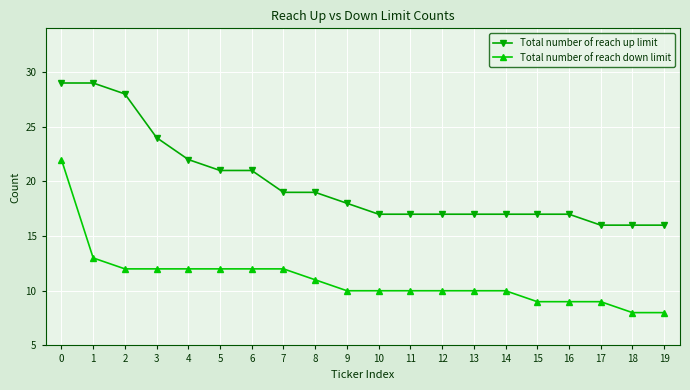

True or false: Total number of reach up limit has a value of 10 at 14.

False